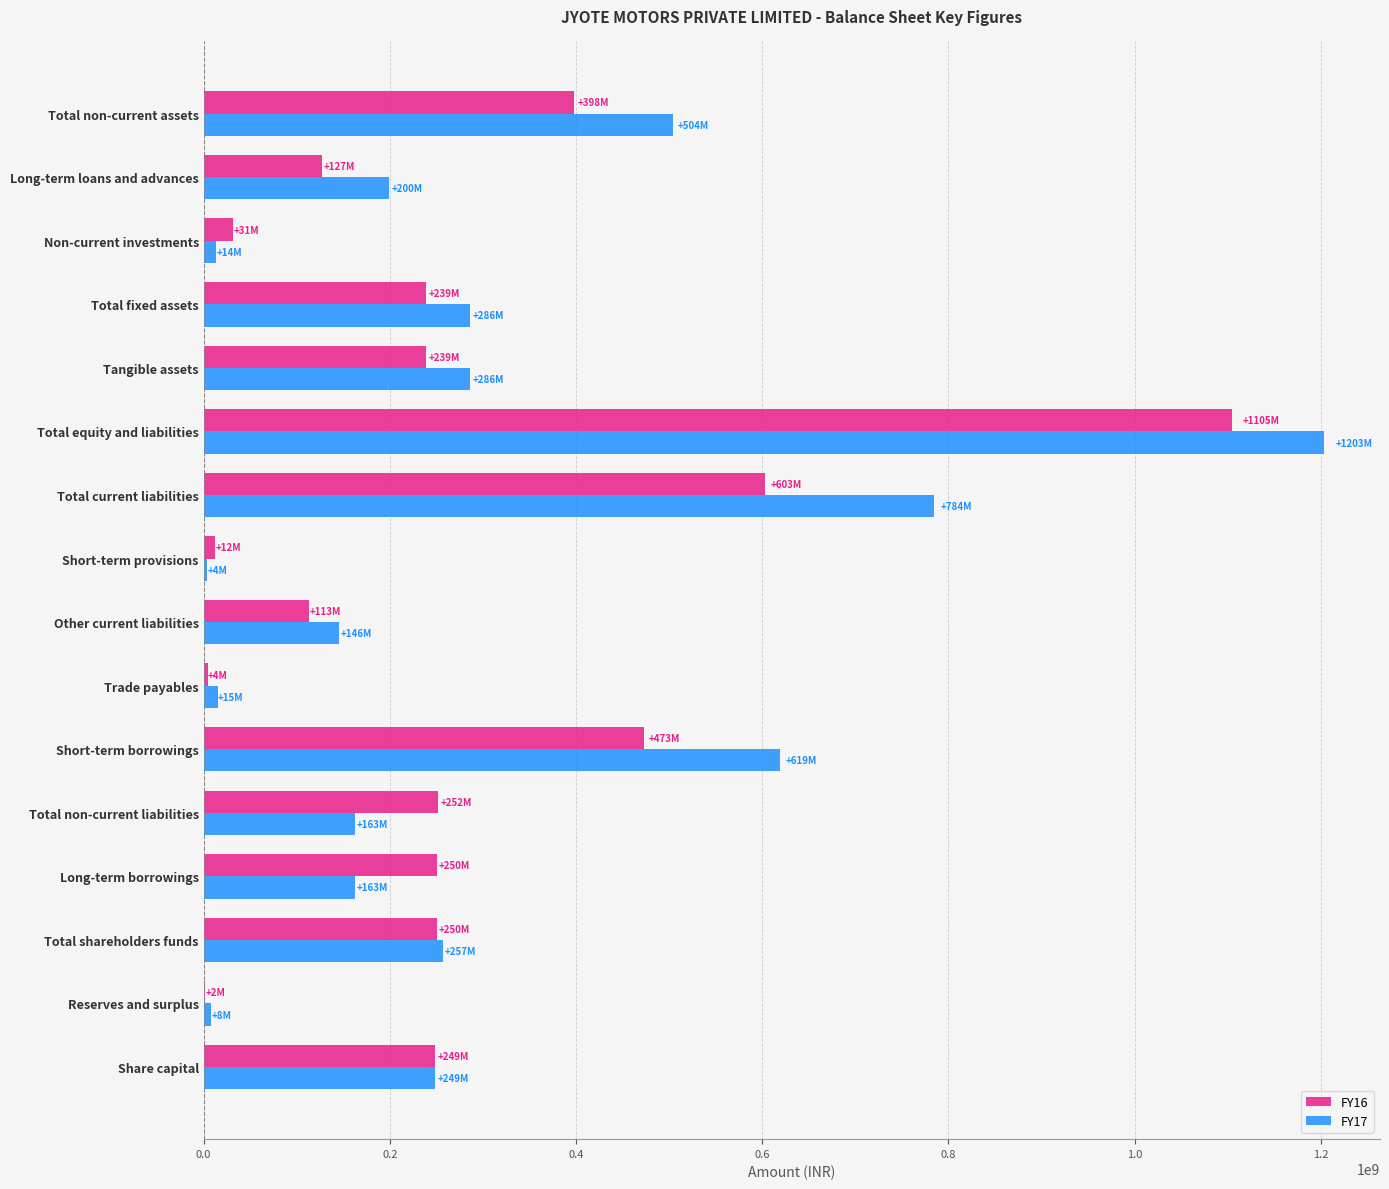

Is the value of FY16 at Total fixed assets greater than the value of FY17 at Short-term borrowings?

No